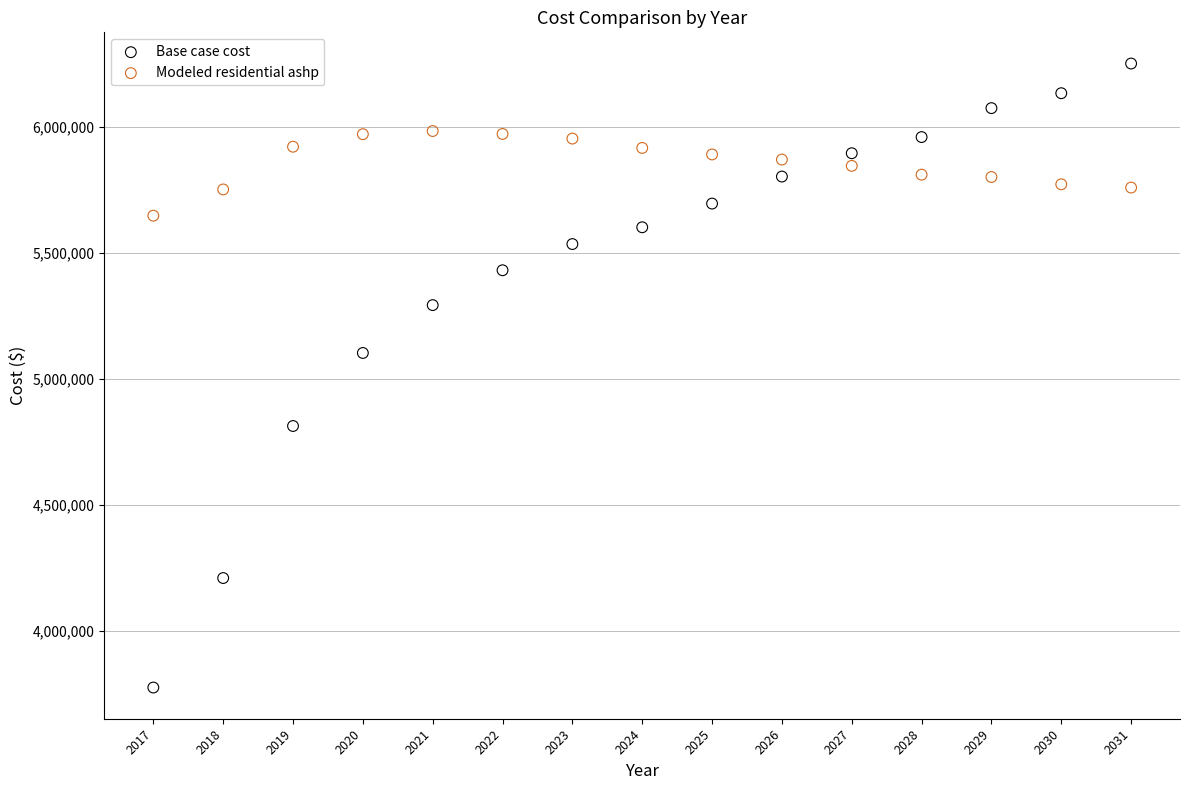

What is the X range (max minus min) for the scatter plot?

14.0